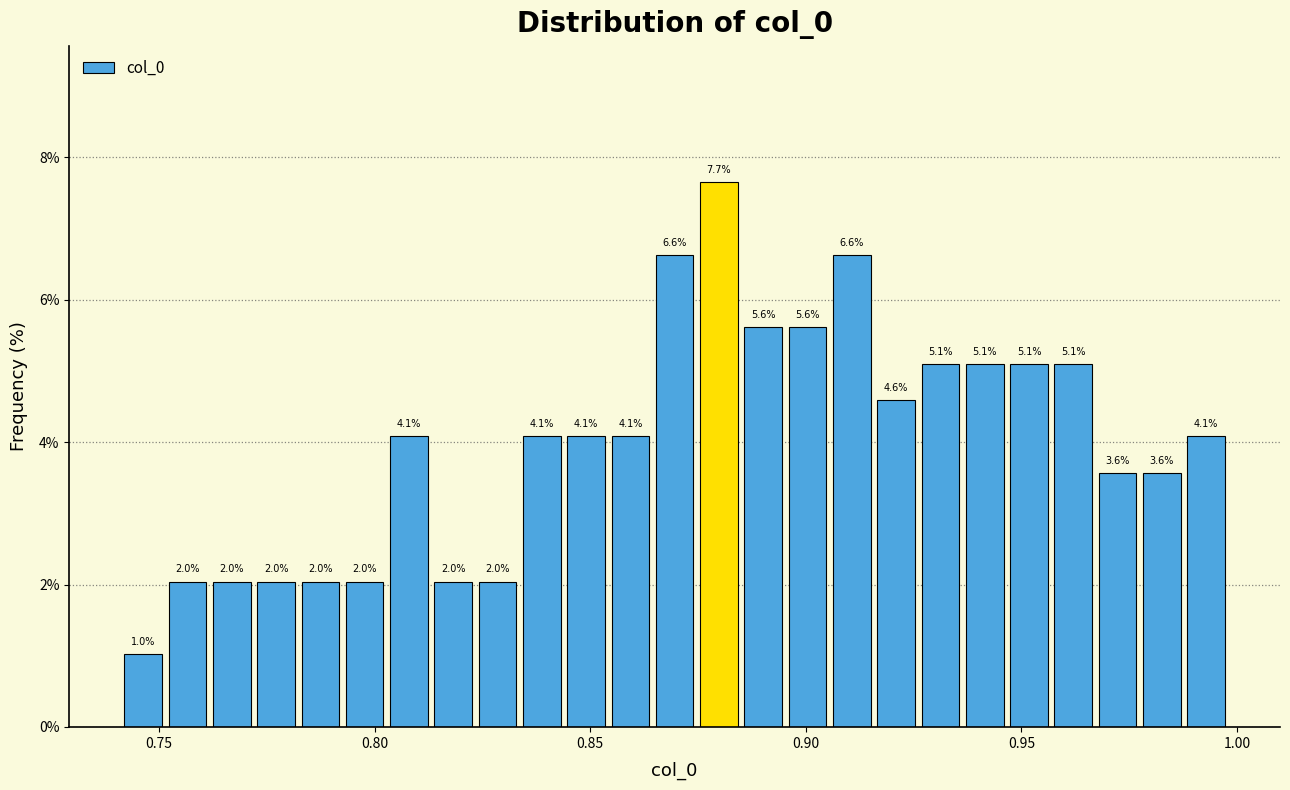

Read against the x-axis, roughly where is the centre of the tallest bar?

0.880